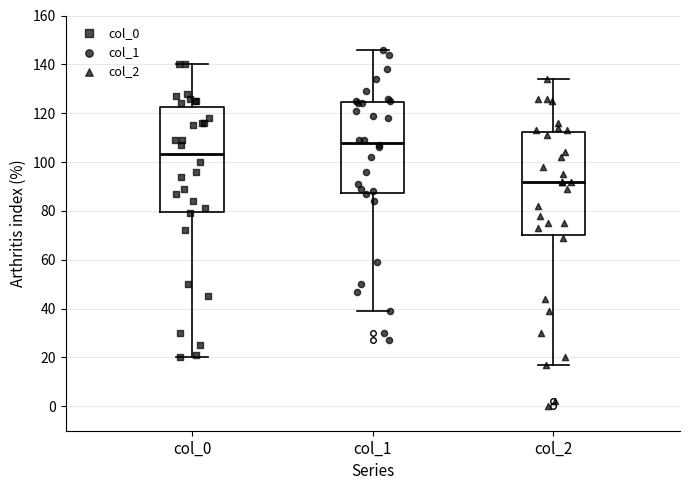

Reading left to right, transcribe this box plot: for each box, give where its median line is, the range the box spans, and where its two whiskers end, as read against the y-axis. The values are not printed on the chart, so give them approximately, as read against the axis.

col_0: median 104, box 80 to 122, whiskers 20 to 140
col_1: median 108, box 88 to 124, whiskers 40 to 146
col_2: median 92, box 70 to 112, whiskers 18 to 134